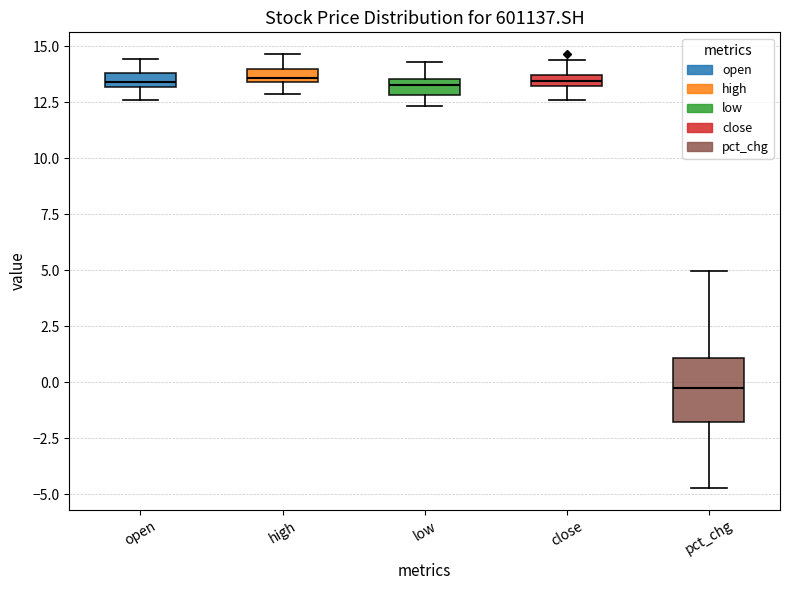

Which box is the tallest, from its lower edge to its upper edge?

pct_chg